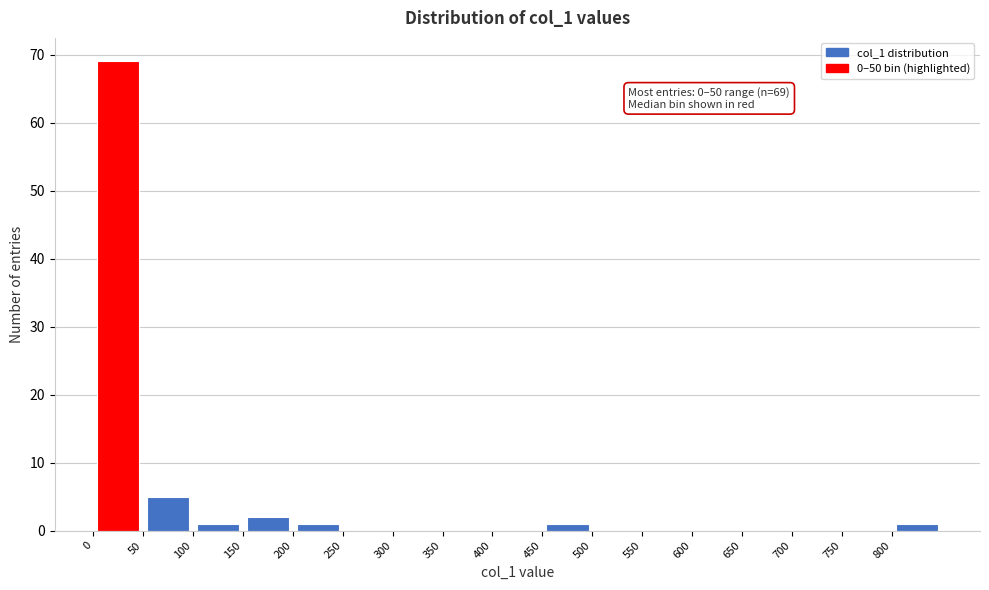

Over which range of the x-axis is the bar tallest?

0 to 50